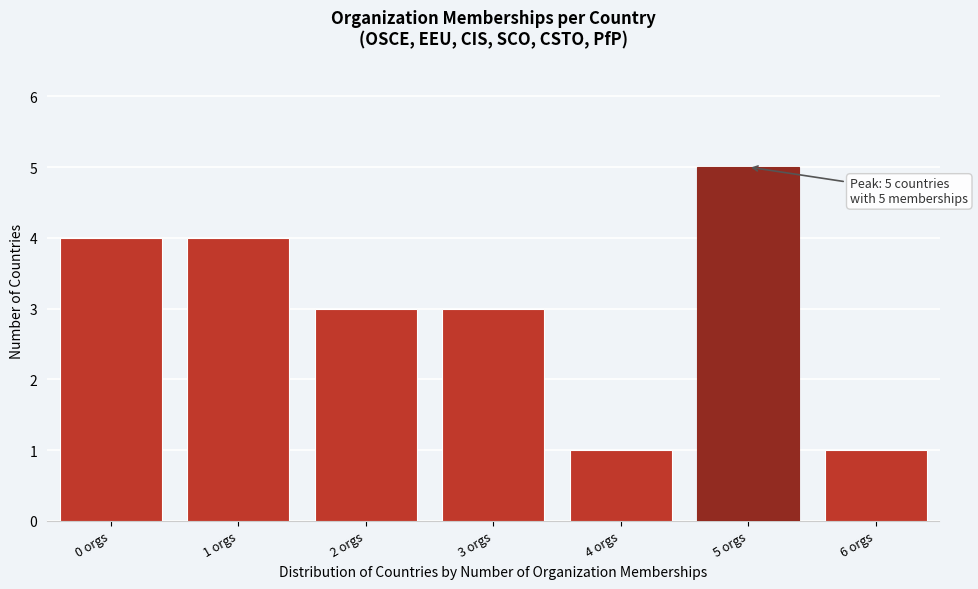

Which range on the x-axis has the tallest bar?

4.5 to 5.5